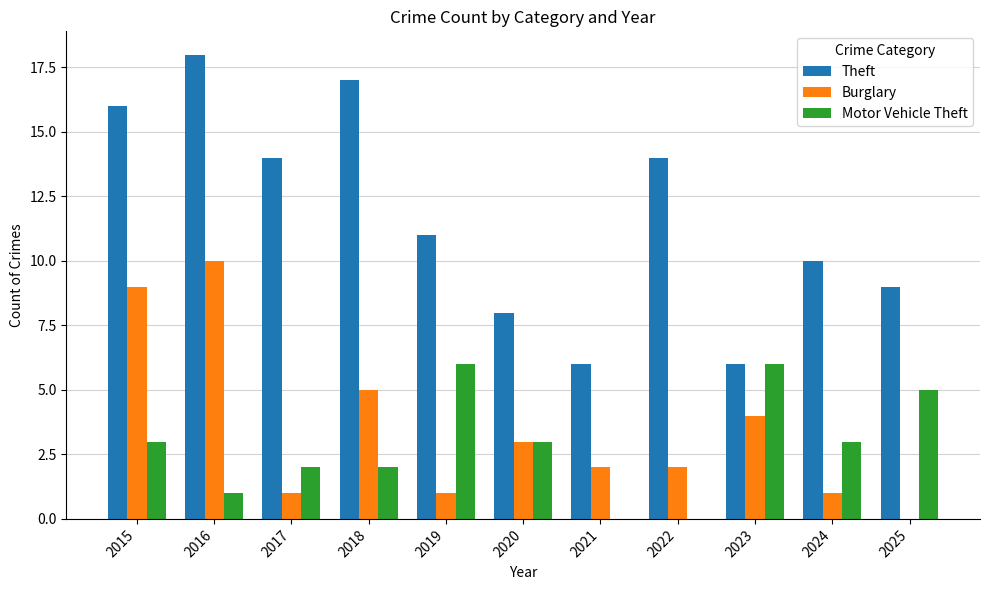

Which label corresponds to the largest value in the chart?

2016